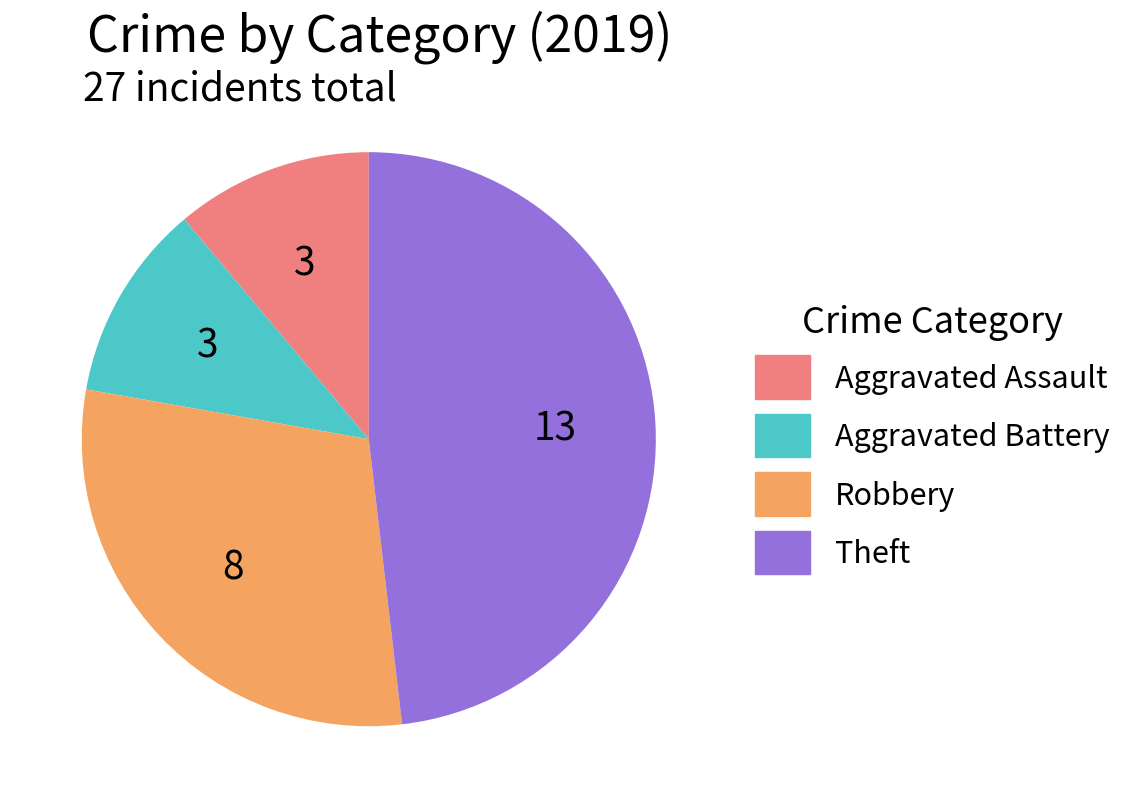

What is the ratio of the value at Aggravated Assault to the value at Robbery?

0.4